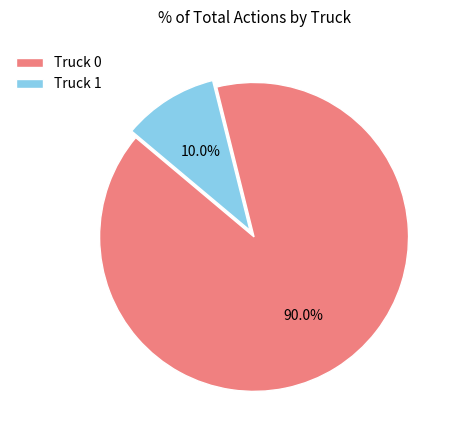

Is it true that Truck 0 is 90% of the pie?

True